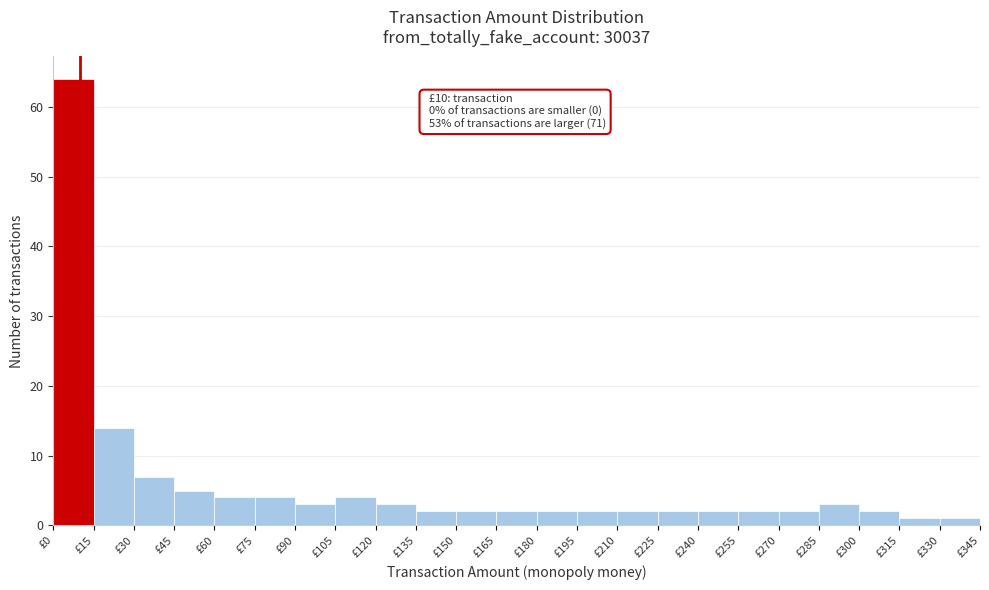

Which range on the x-axis has the tallest bar?

0 to 15